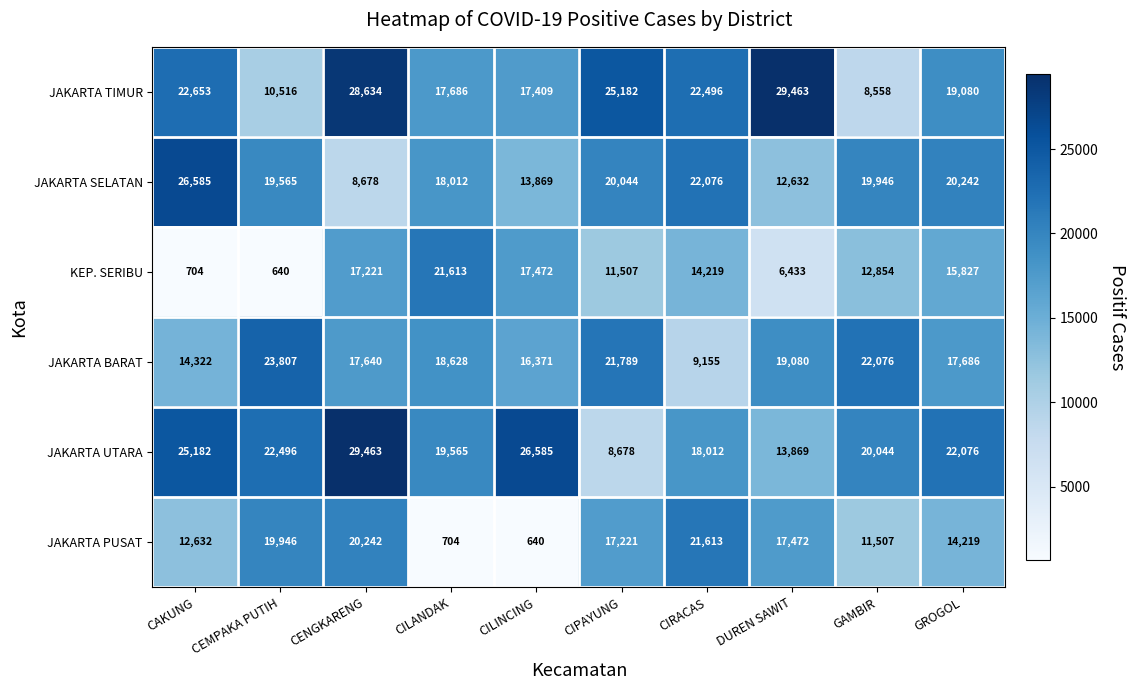

What is the spread (max minus min) of values at CIRACAS?

13341